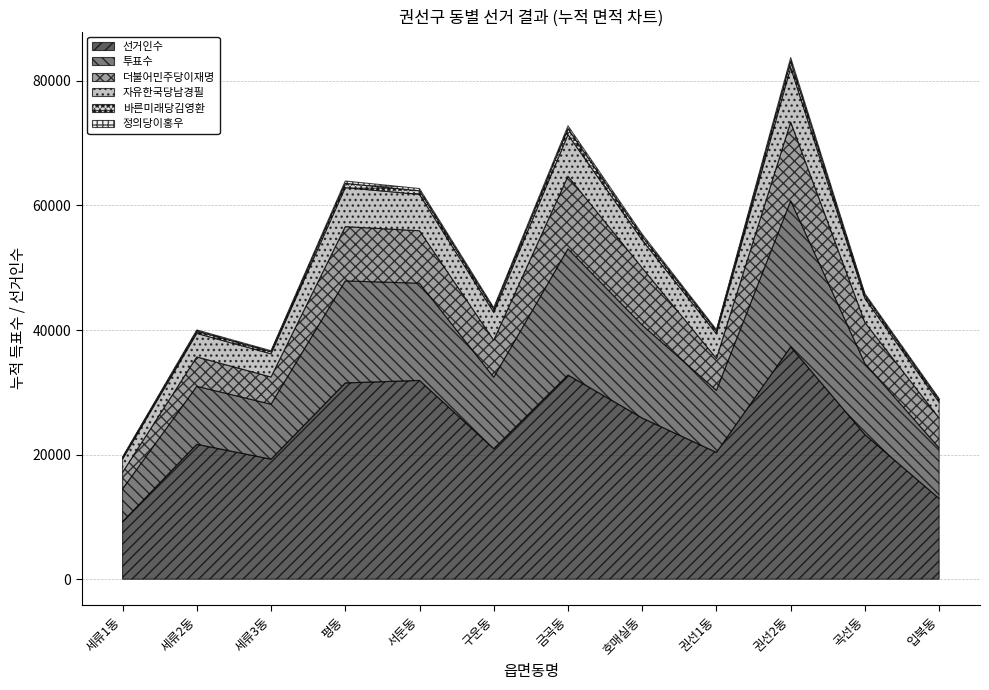

True or false: 정의당이홍우 and 더불어민주당이재명 cross at least once.

False